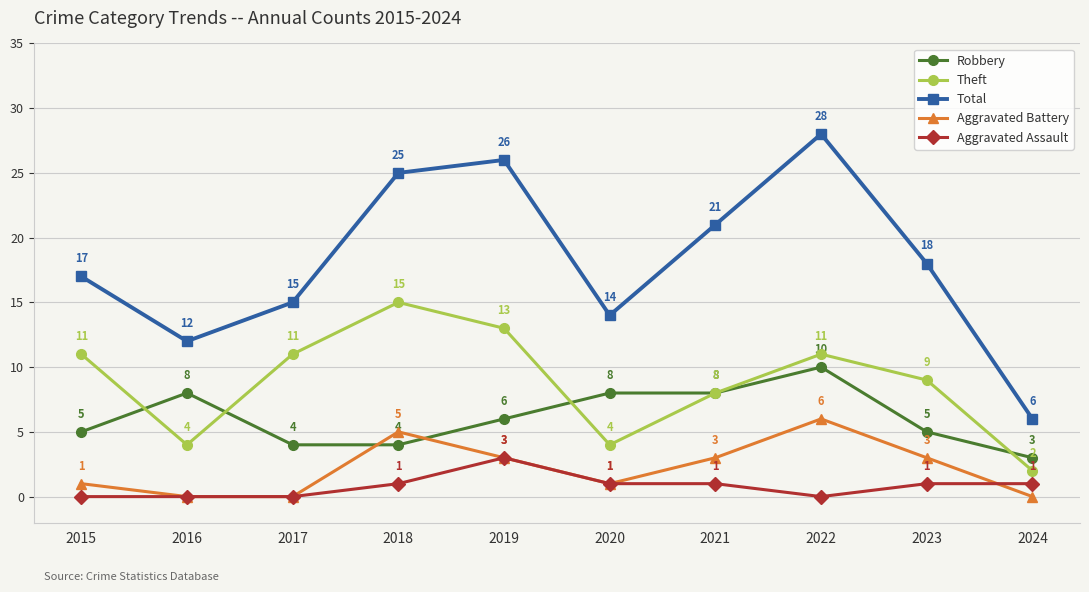

Where does the Robbery series first go above 6?

2016